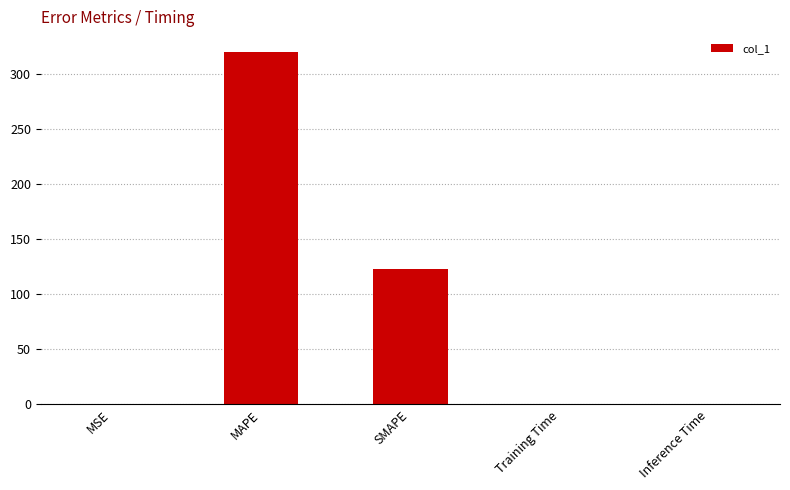

Read the value at MSE.

0.2